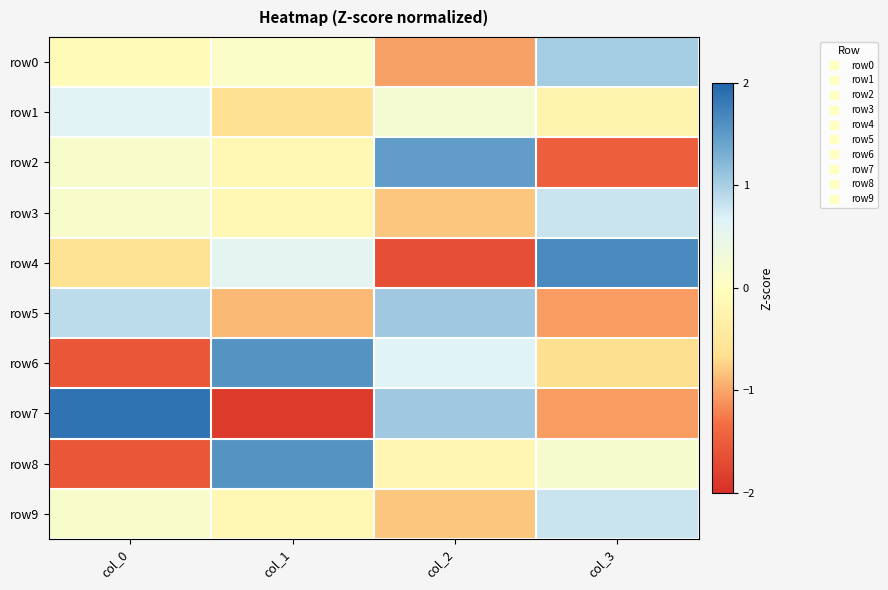

At how many categories does at least one series exceed 0?

4